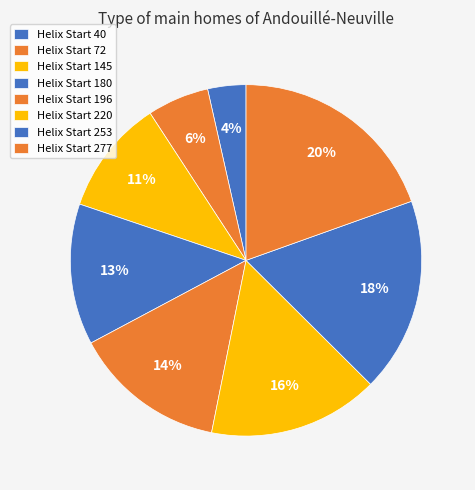

How many slices are in this pie chart?

8